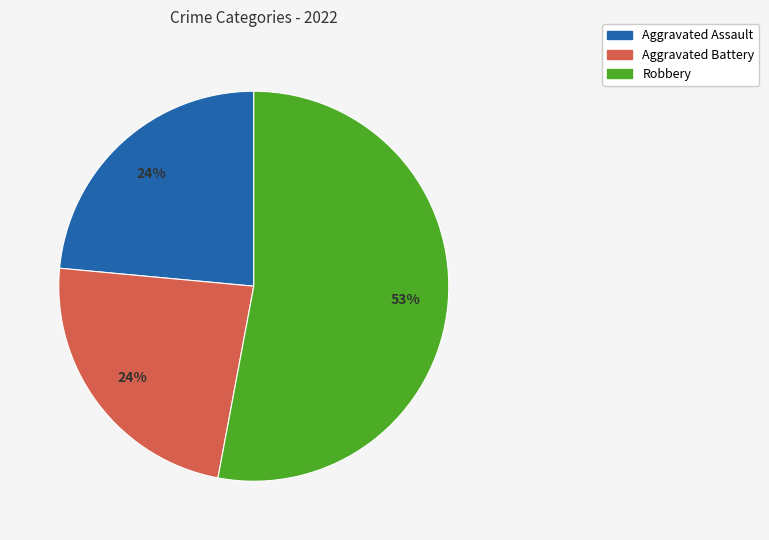

True or false: Robbery accounts for 44% of the total.

False